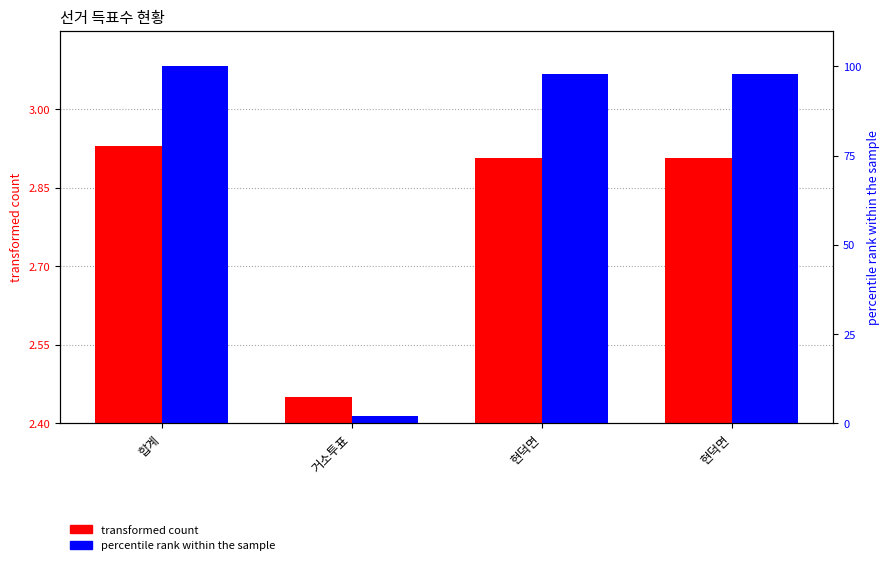

How many distinct data groups are displayed?

2